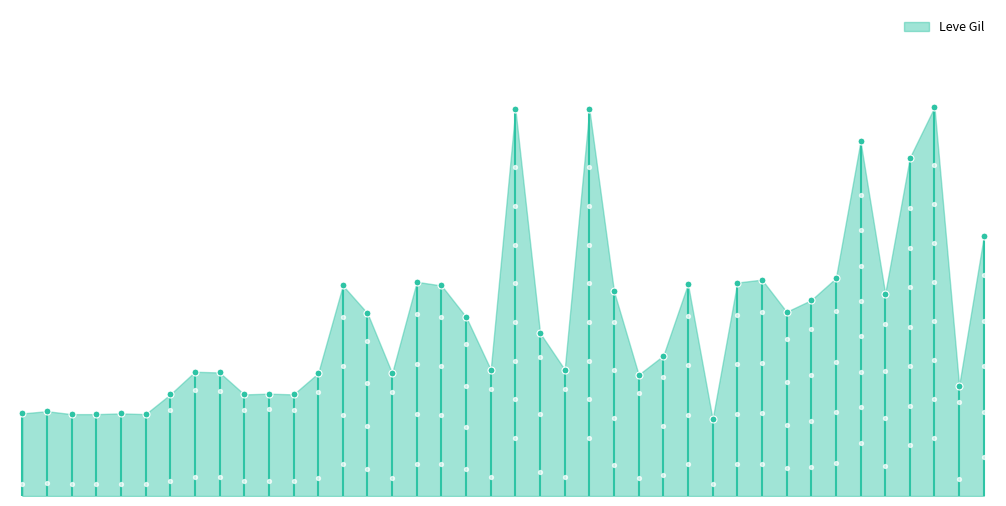

Which has a higher value, 5 or 10?

5